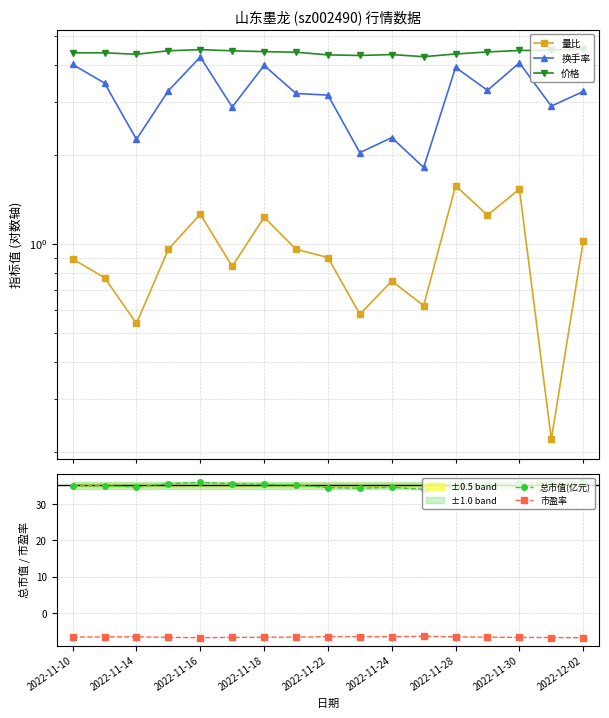

How many categories are shown in the chart?

17